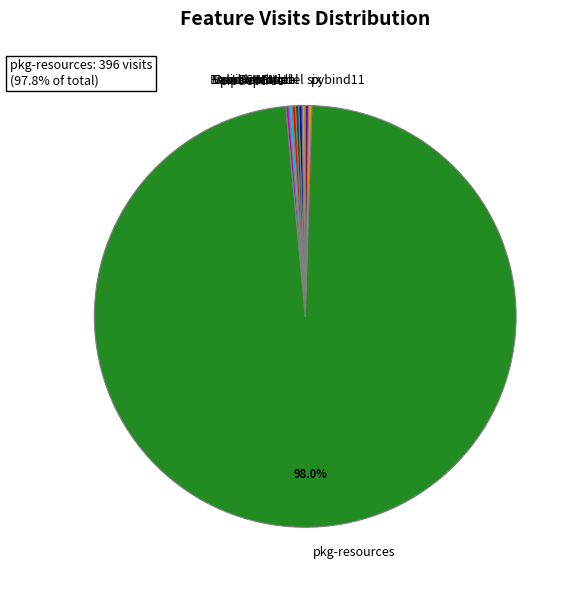

Which slice is the largest?

pkg-resources